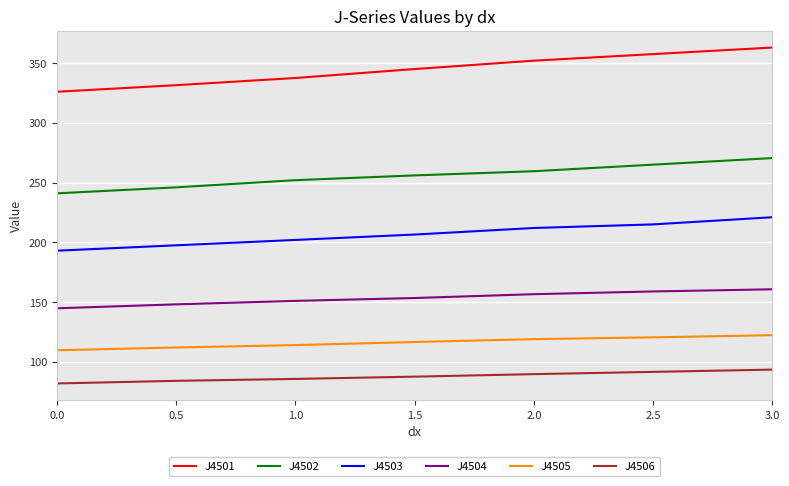

At which category is the sum across all series the highest?

3.0